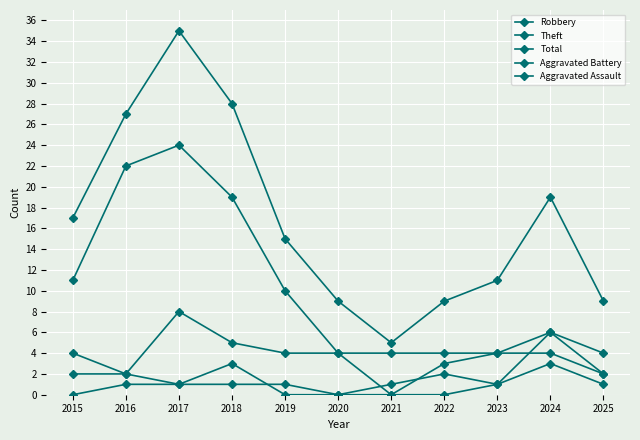

Reading left to right, transcribe all the data shown in this chart.

Robbery: 4	2	8	5	4	4	0	3	4	6	4
Theft: 11	22	24	19	10	4	4	4	4	4	2
Total: 17	27	35	28	15	9	5	9	11	19	9
Aggravated Battery: 2	2	1	3	0	0	1	2	1	3	1
Aggravated Assault: 0	1	1	1	1	0	0	0	1	6	2